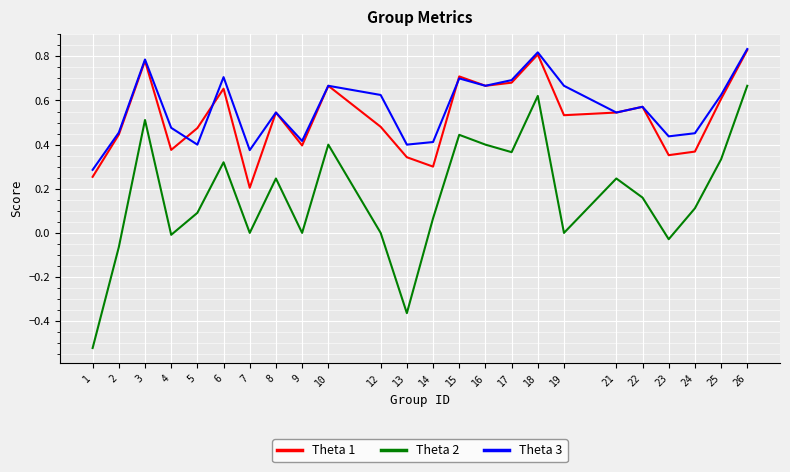

Which category has the lowest value in the Theta 3 series?

1